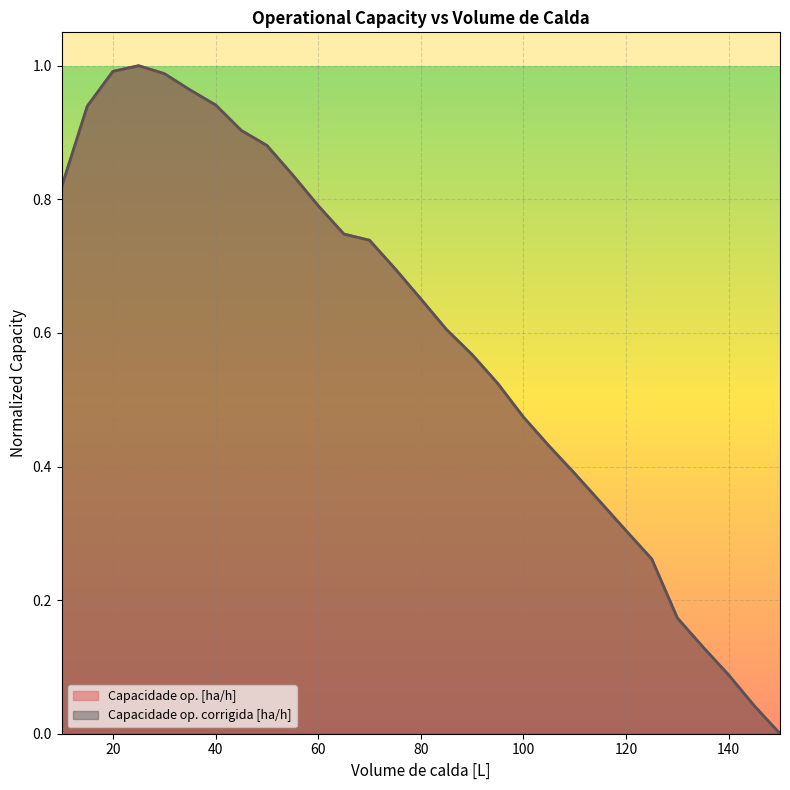

True or false: Capacidade op. corrigida [ha/h] has more than 0 interior local peaks.

True